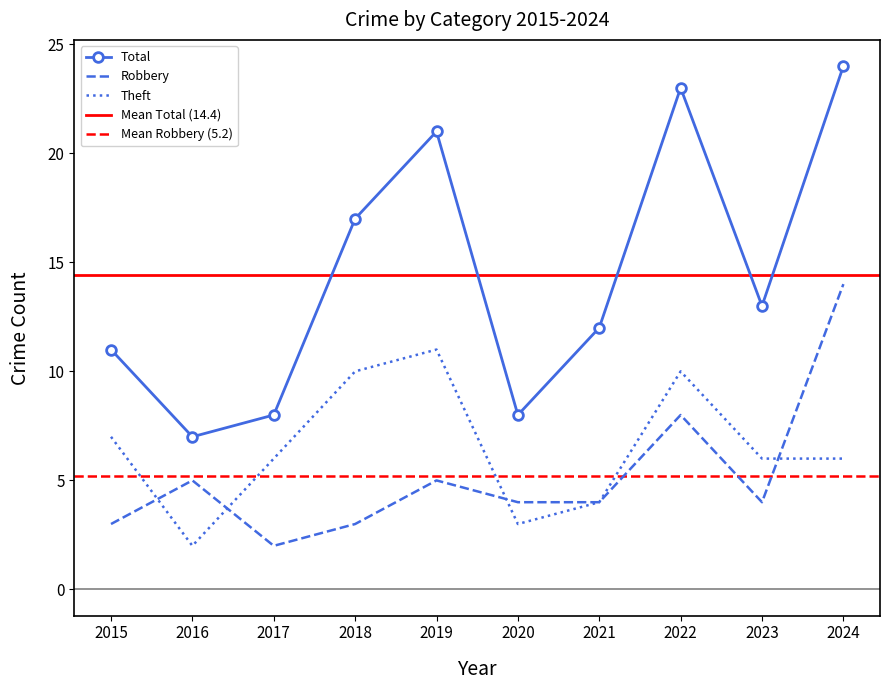

What is the value of the Total point at the 6th from the left?

8